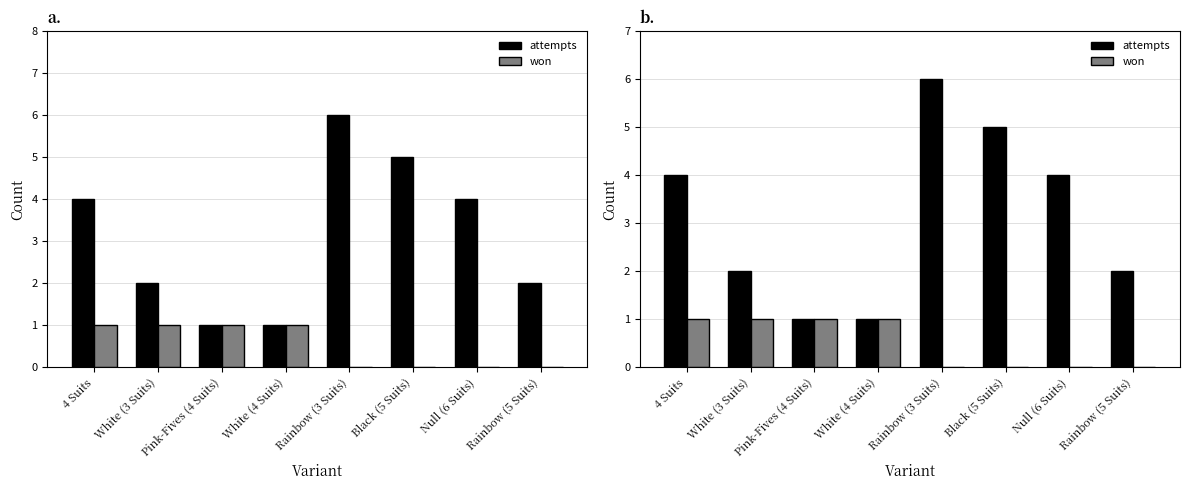

At which category is the sum across all series the highest?

Rainbow (3 Suits)